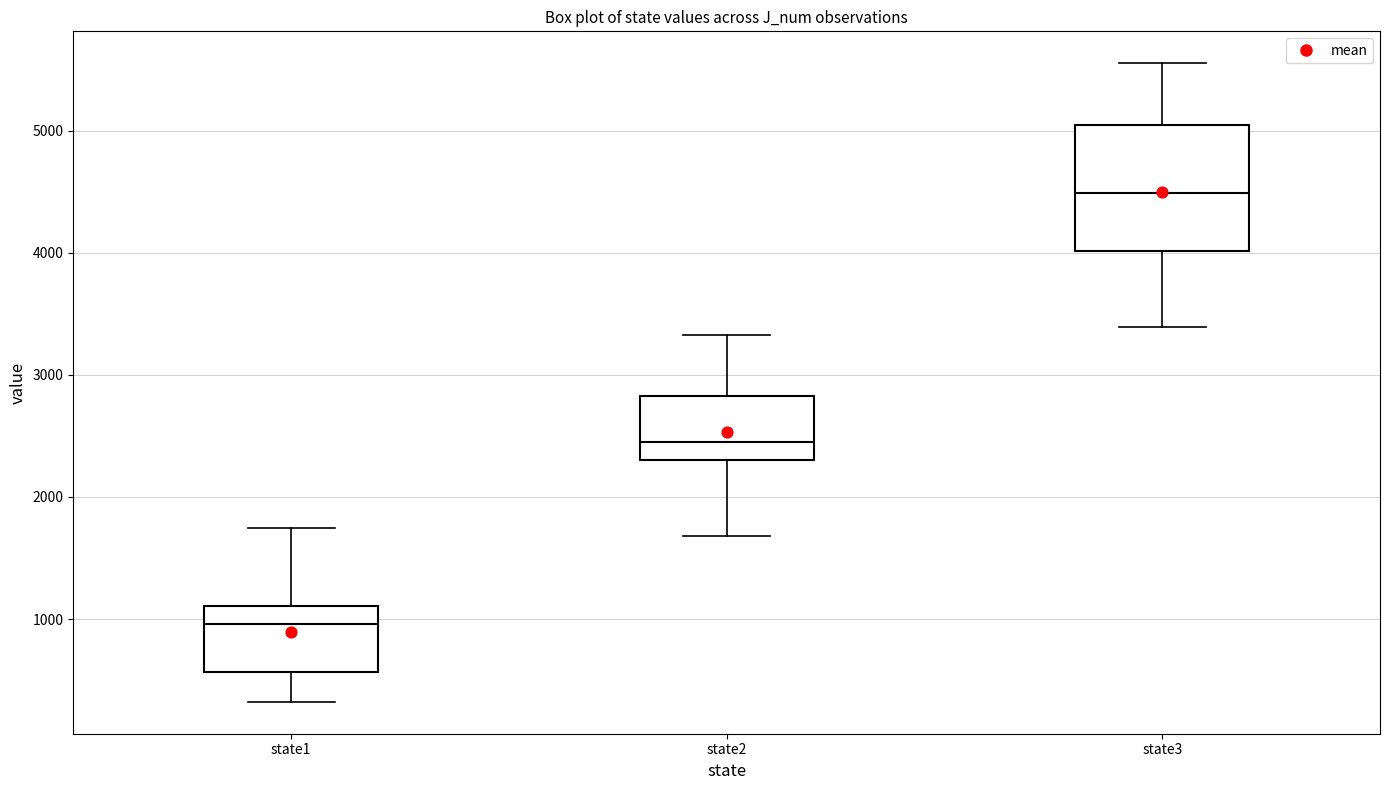

Reading left to right, read every box against the y-axis: the position of its median line, the range the box covers, and the ends of its whiskers. The values are not printed on the chart, so give them approximately, as read against the axis.

state1: median 1000, box 600 to 1100, whiskers 300 to 1700
state2: median 2500, box 2300 to 2800, whiskers 1700 to 3300
state3: median 4500, box 4000 to 5000, whiskers 3400 to 5600